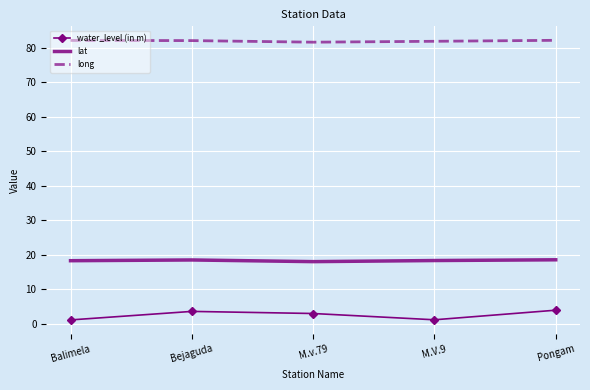

What is the sum of all long values?

409.7